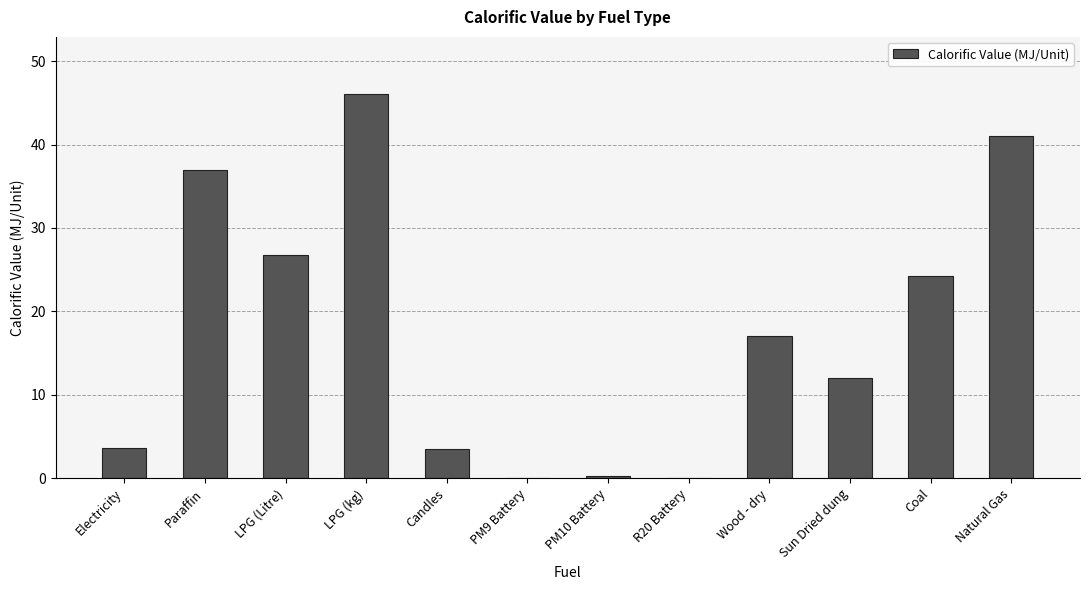

What is the sum of the values at Natural Gas and Electricity?

44.6